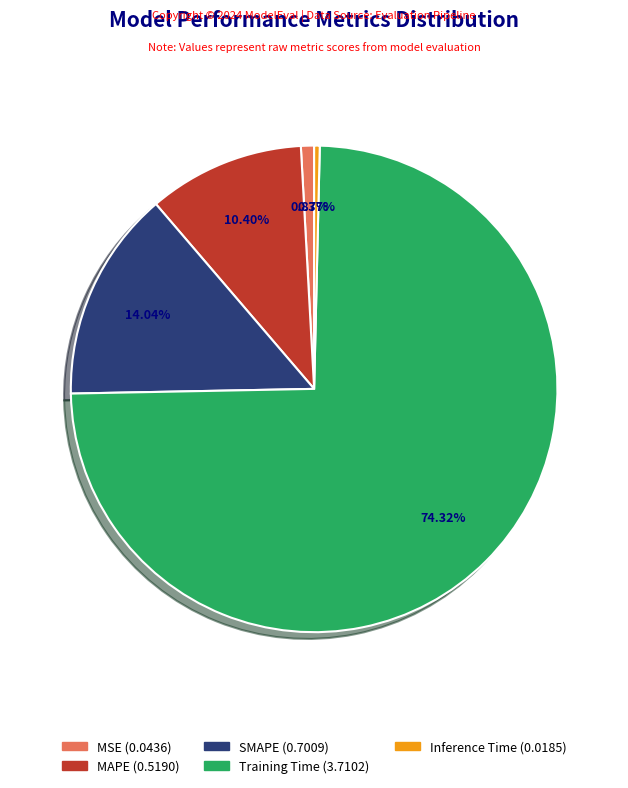

Is Inference Time the majority of the pie?

No